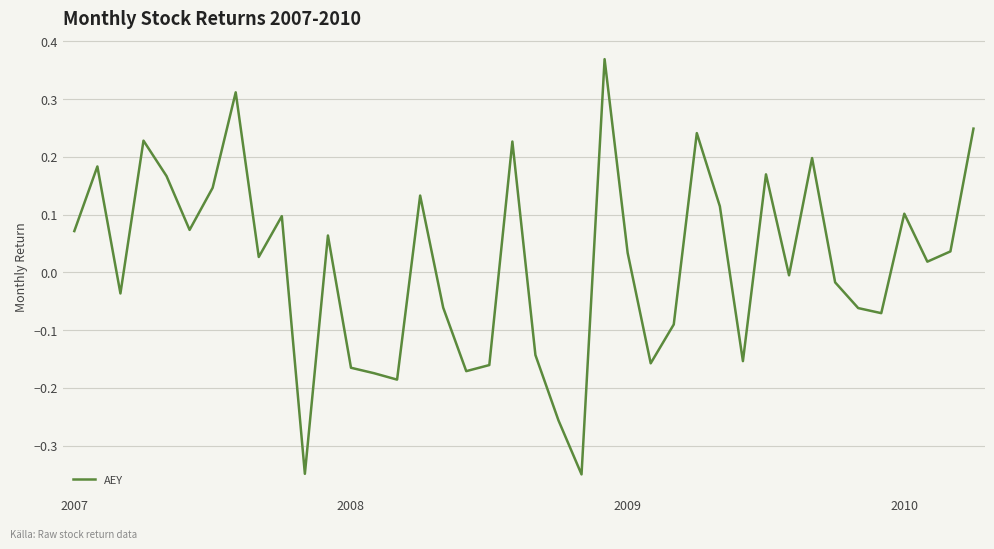

What is the difference between the maximum and minimum values?

0.7